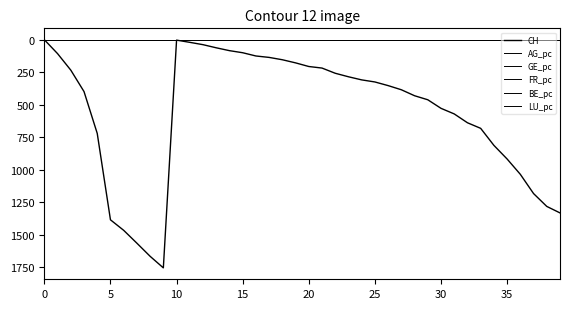

True or false: GE_pc and LU_pc intersect in this chart.

False